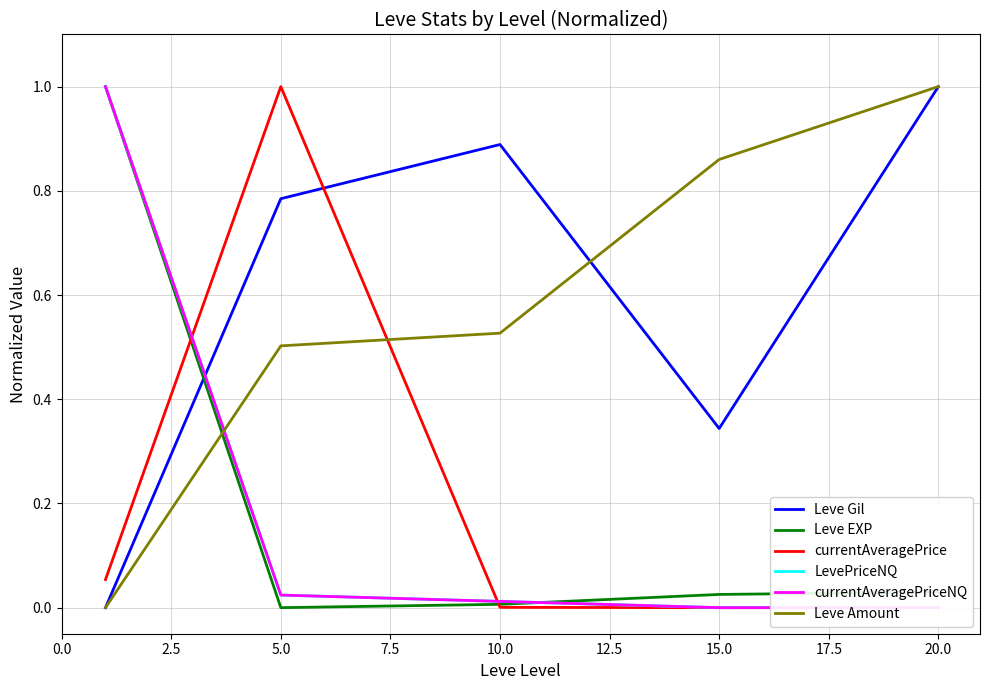

How many data points in LevePriceNQ are above 0?

4